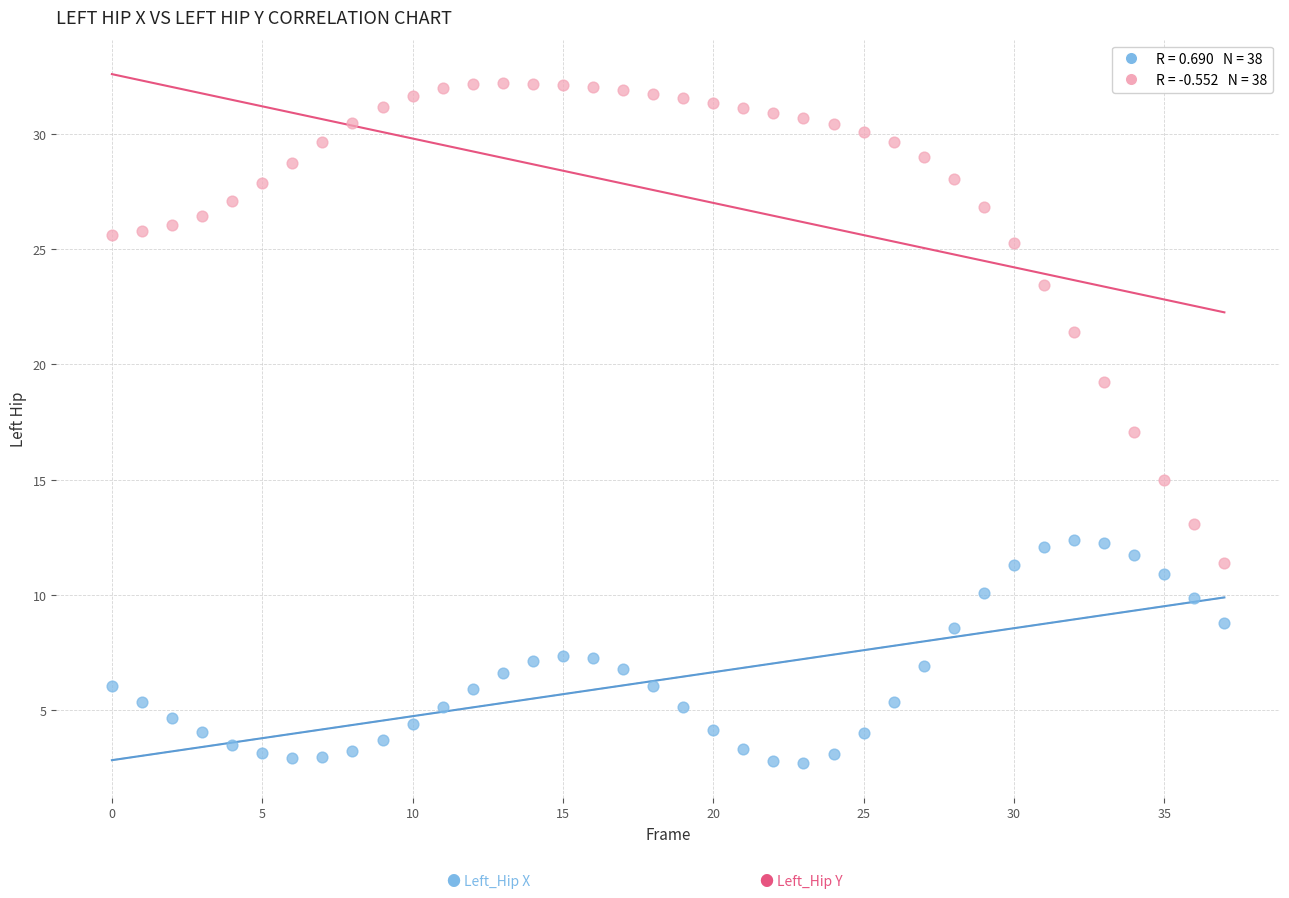

Across all data points, what is the range of Y values (max minus min)?

29.5